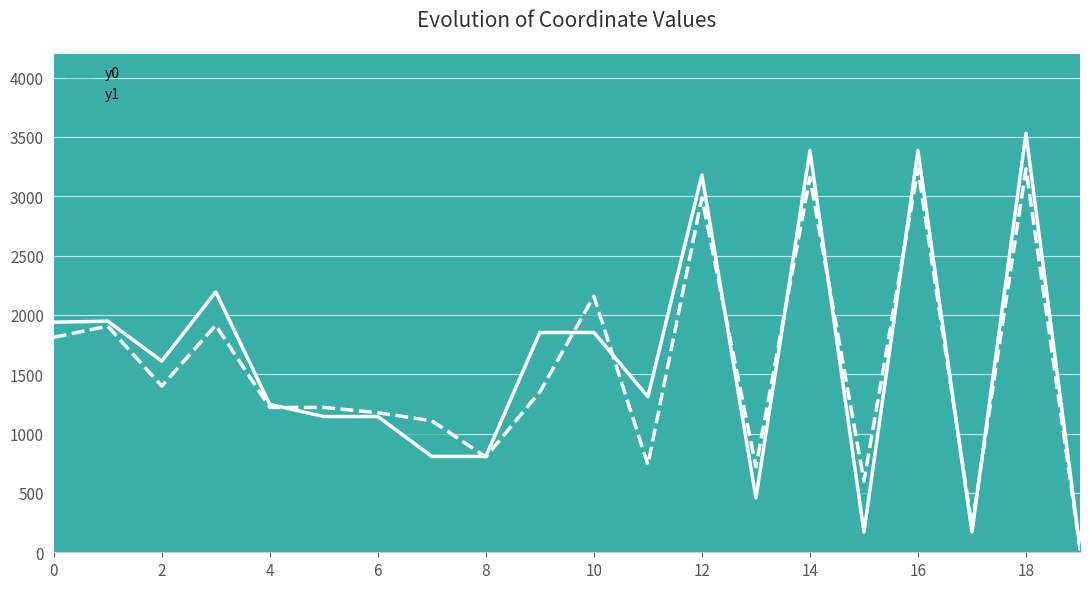

Does the chart display data point markers on the line(s)?

No